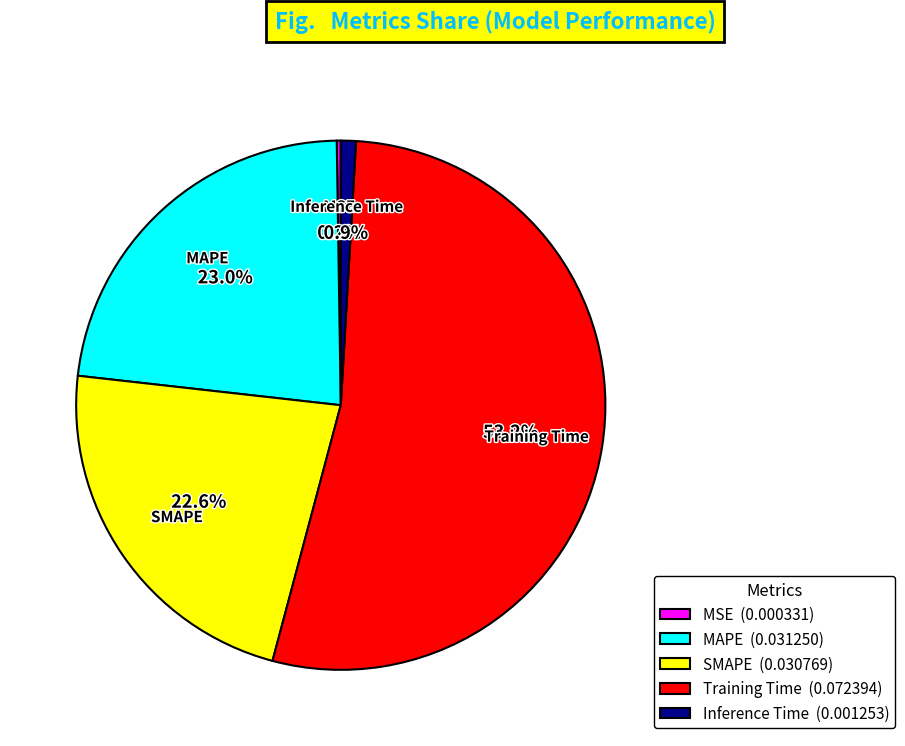

Which category accounts for the majority?

Training Time